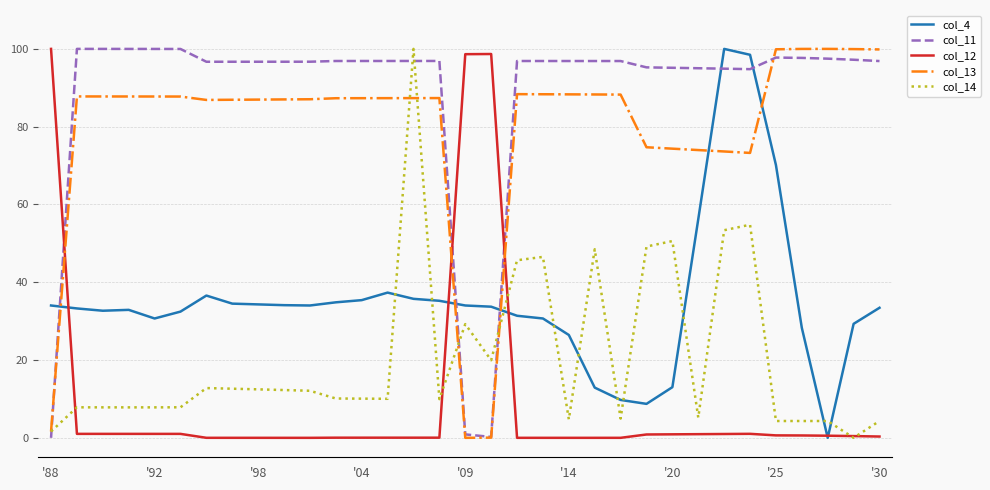

Is this an area chart (filled region under the line)?

No